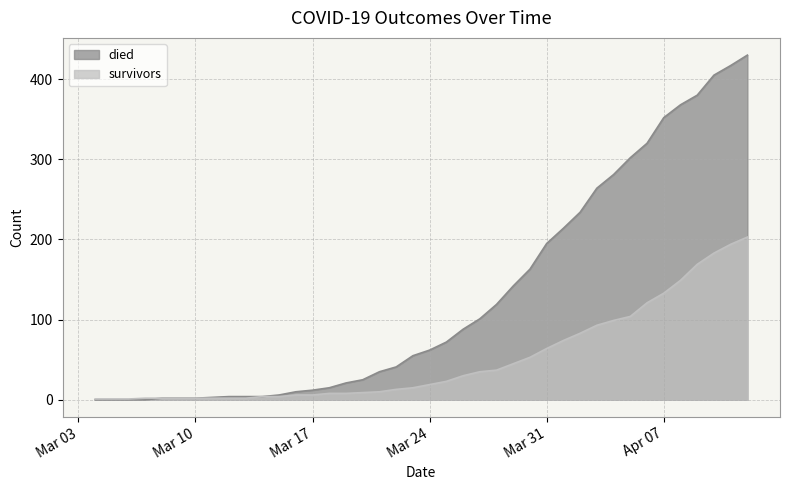

Which series has the widest spread of values?

died